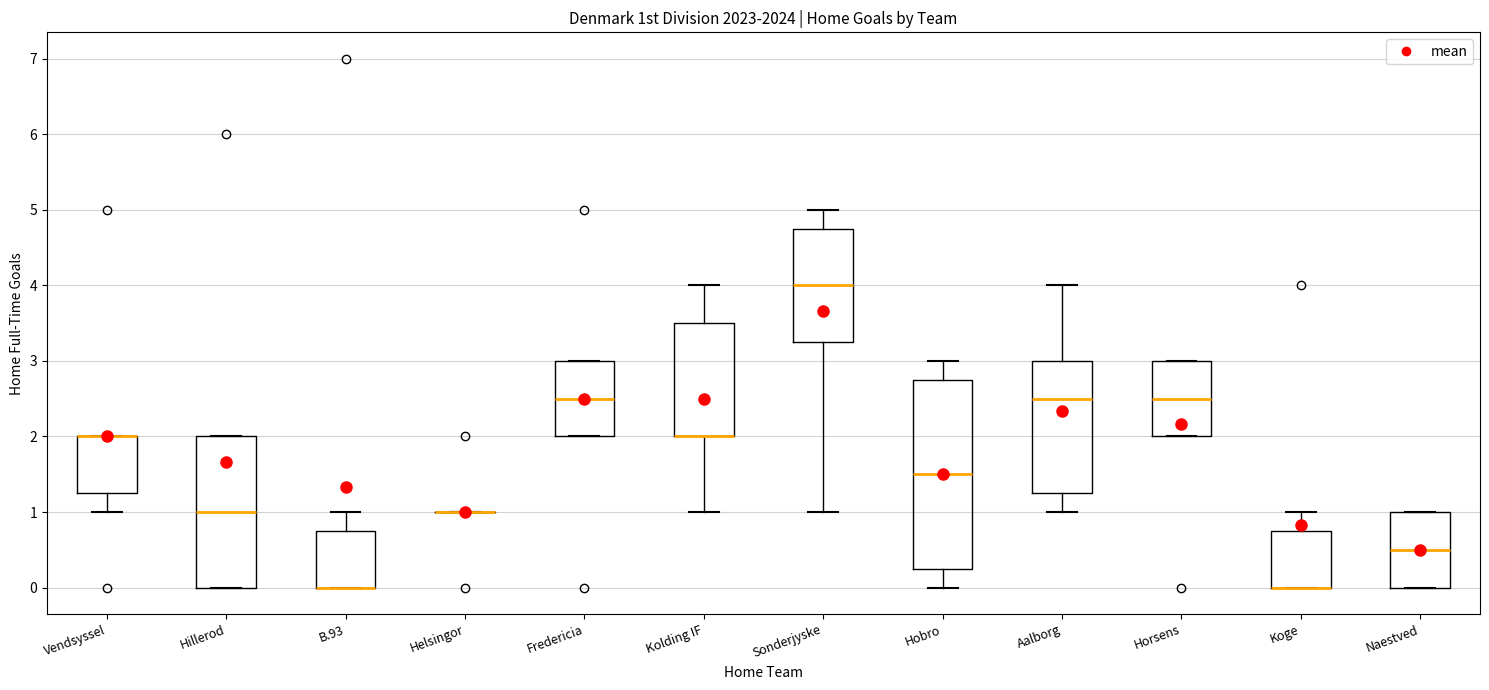

Comparing the boxes themselves (not the whiskers), which one is the tallest?

Hobro